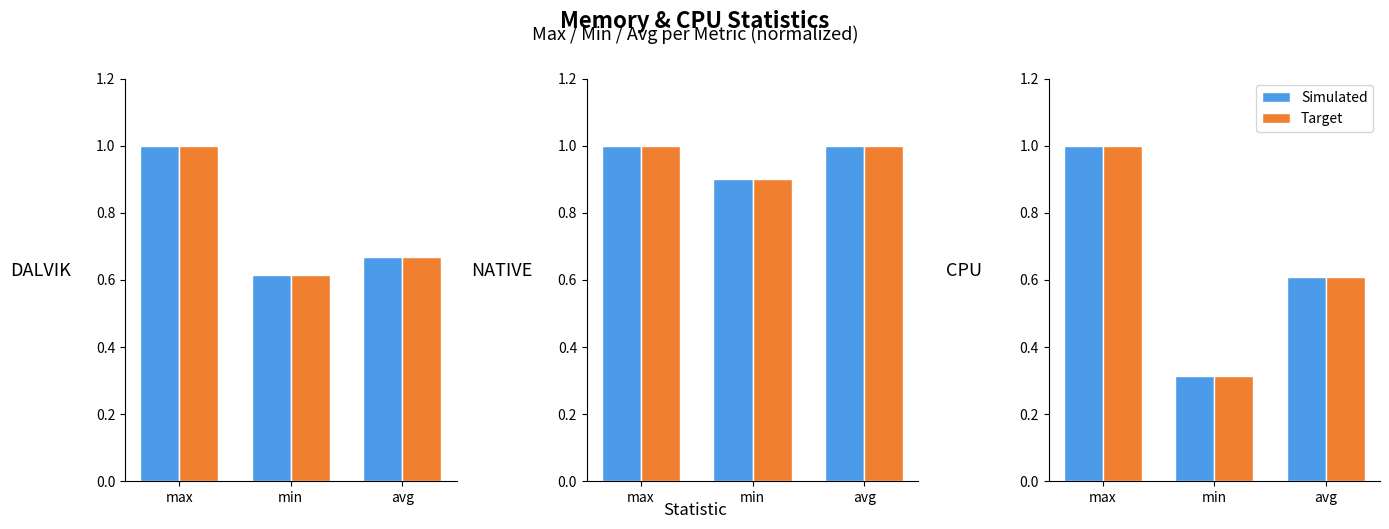

What is the value of the Simulated bar at the 1st from the left?

1.0